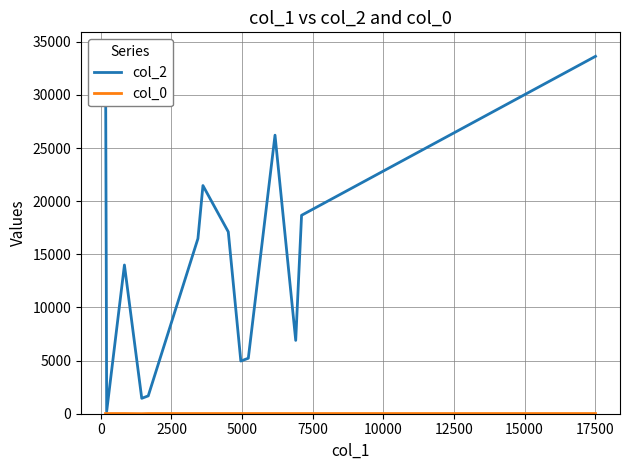

Reading left to right, transcribe all the data shown in this chart.

col_2: 34176.0	12848.0	207.0	13994.0	1449.0	1679.0	16481.0	21468.0	17113.0	4956.0	5221.0	26209.0	6899.0	18670.0	33628.0
col_0: 17.6	16.0	17.6	18.1	4.3	18.1	18.1	18.1	17.6	18.1	18.1	18.1	17.1	18.1	18.1